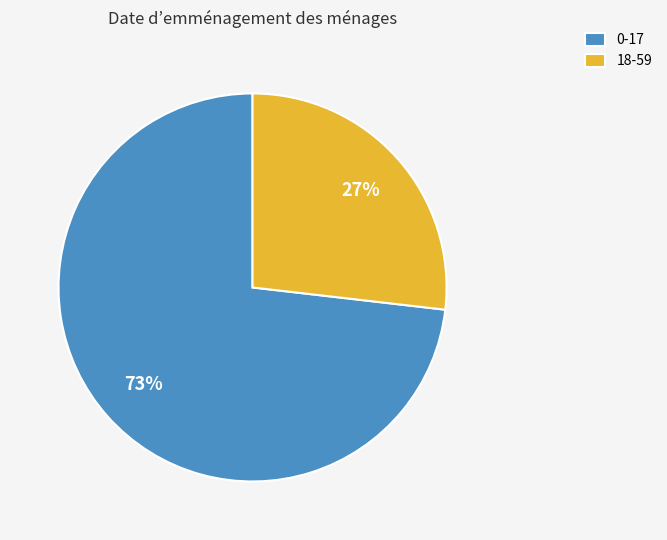

Which has a higher value, 0-17 or 18-59?

0-17